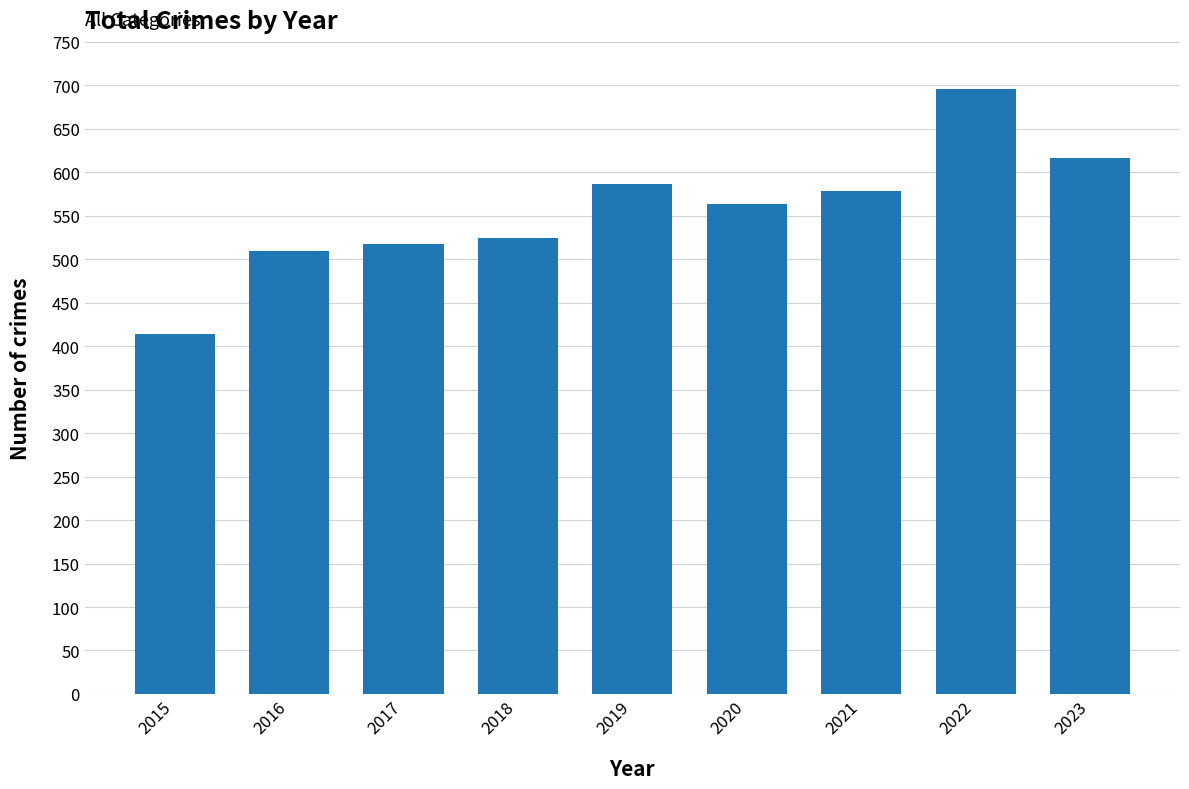

Are the bars grouped side by side (vs. stacked)?

No